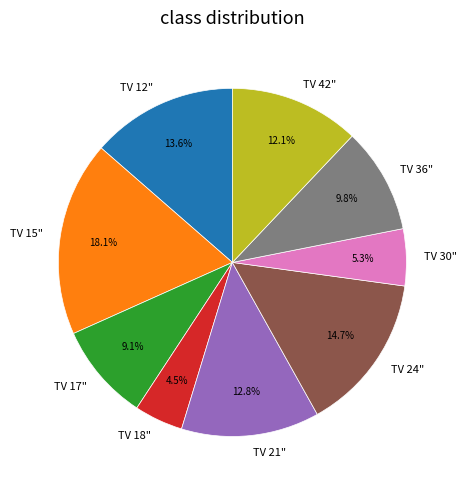

Combined, do TV 30" and TV 18" account for over 50%?

No